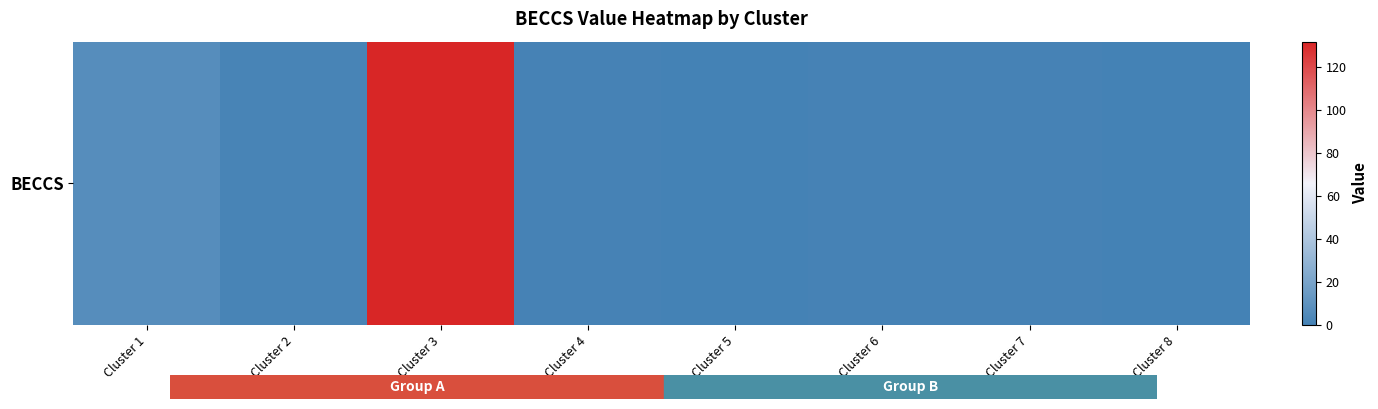

What is the sum of all values?

144